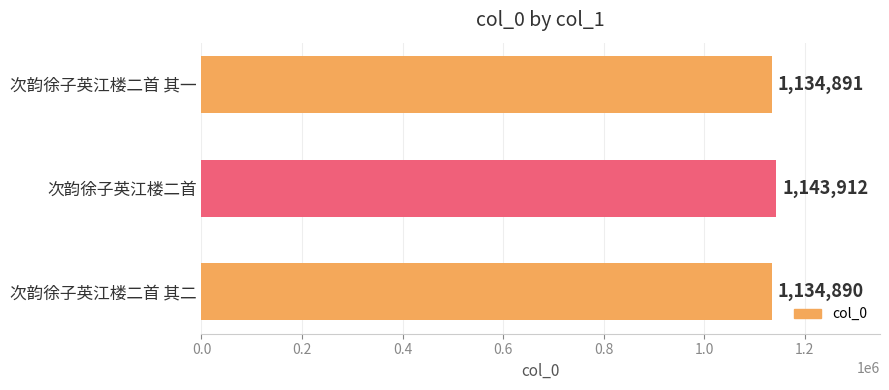

List the labels in order of value, smallest first.

次韵徐子英江楼二首 其二, 次韵徐子英江楼二首 其一, 次韵徐子英江楼二首